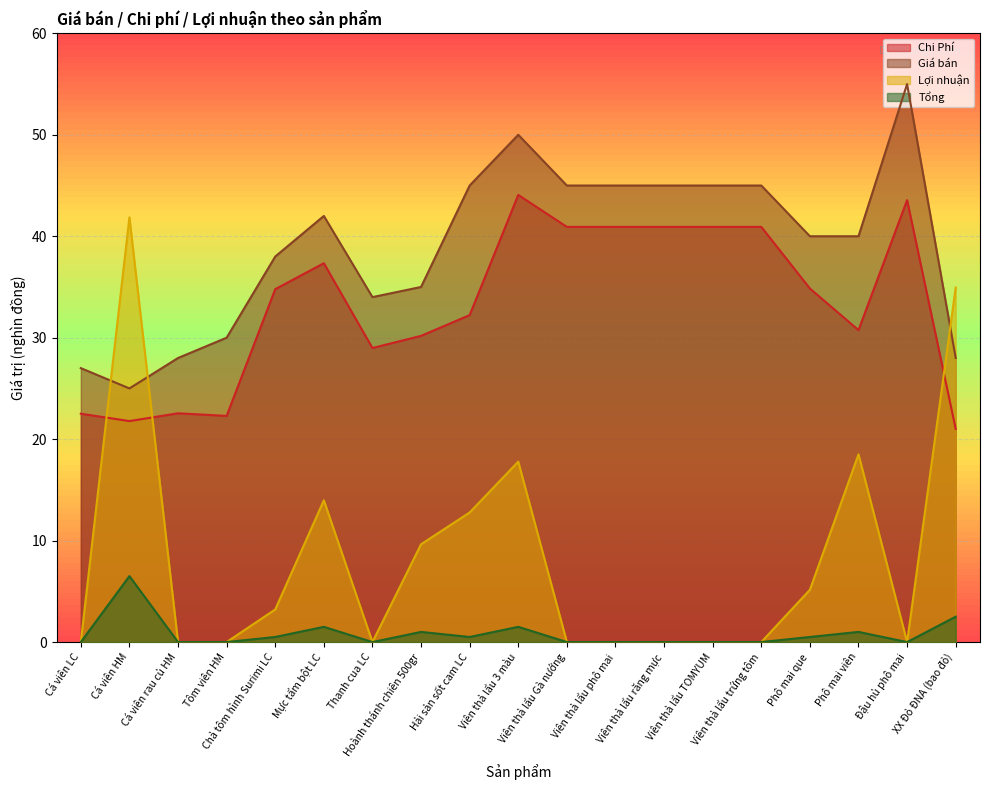

Which category has the highest value across all series?

Đậu hủ phô mai